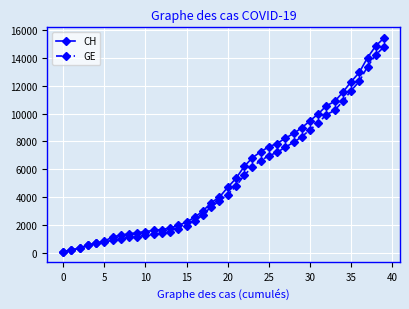

What is the difference between the maximum and minimum values in the GE series?

14719